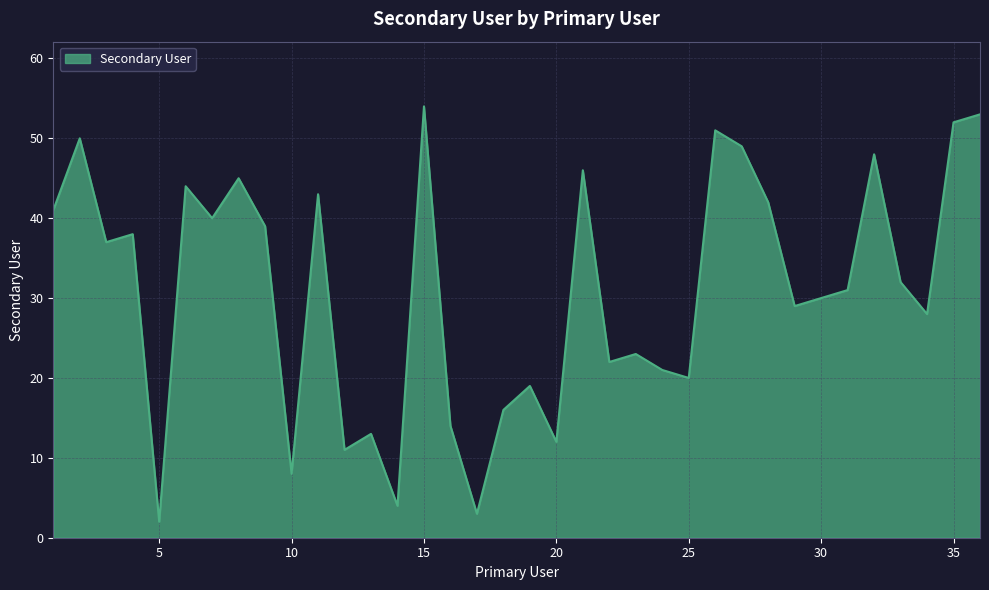

What is the average value?

31